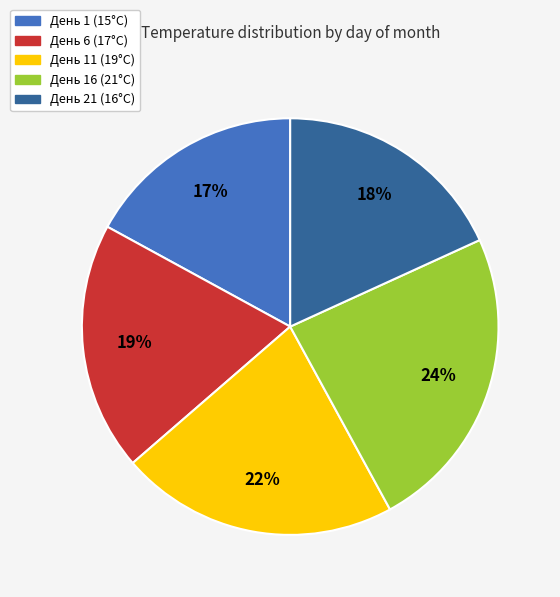

To the nearest percent, what is the average slice percentage?

20%